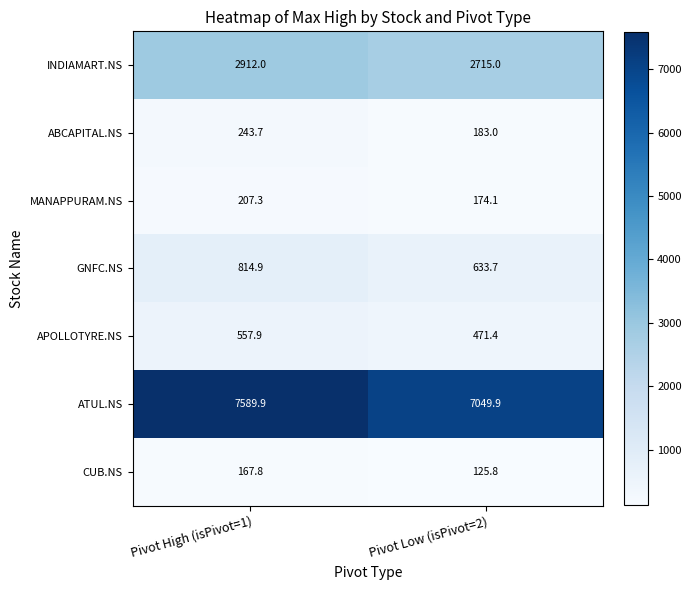

What is the sum of all ATUL.NS values?

14639.8